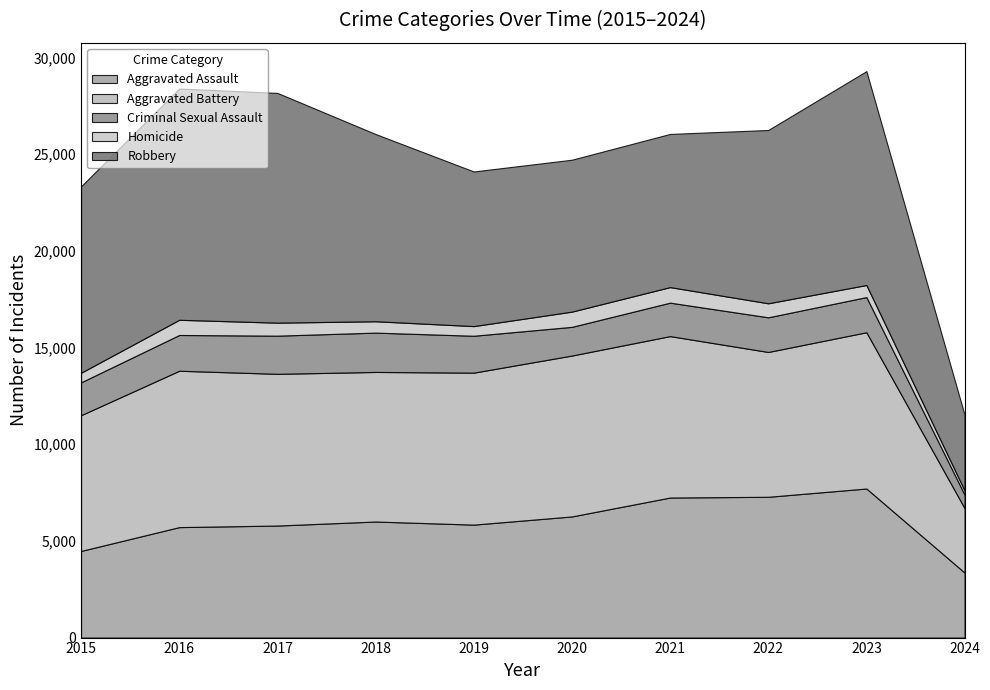

Rank the series by their maximum value, from lowest to highest.

Homicide, Criminal Sexual Assault, Aggravated Assault, Aggravated Battery, Robbery